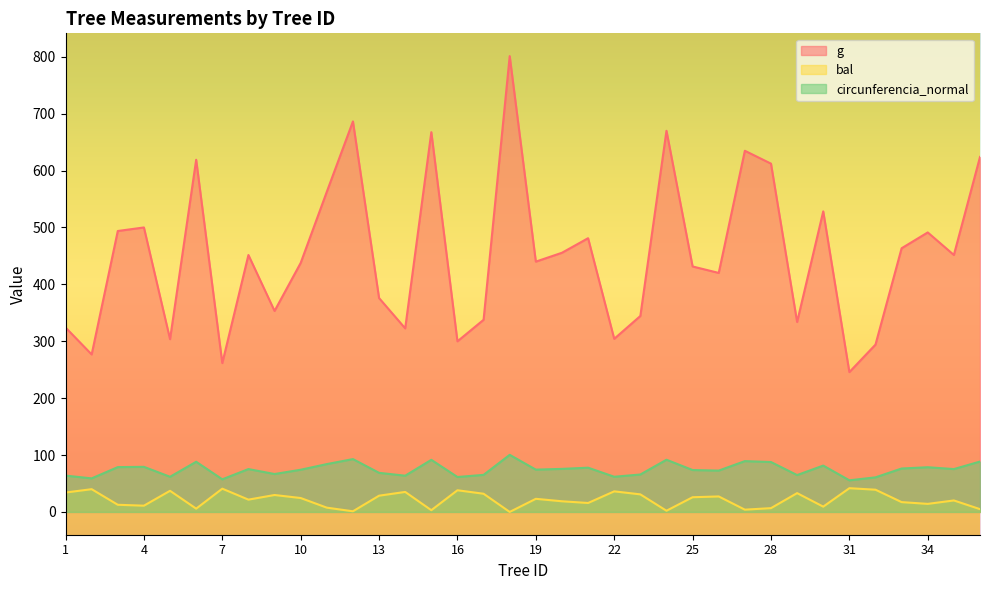

The circunferencia_normal series shows 78.6 at 34. True or false?

True